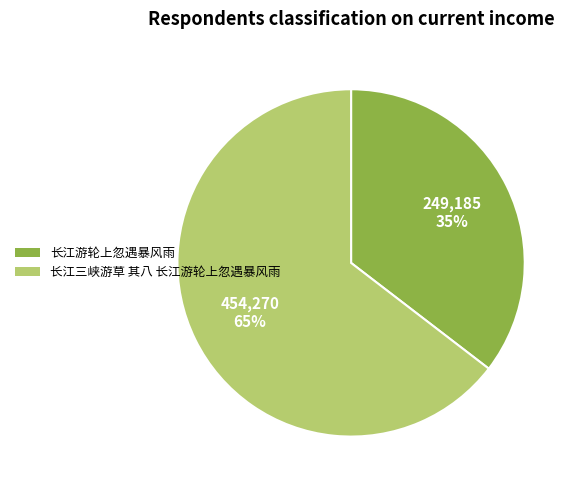

To the nearest percent, what percentage of the pie is 长江三峡游草 其八 长江游轮上忽遇暴风雨?

65%